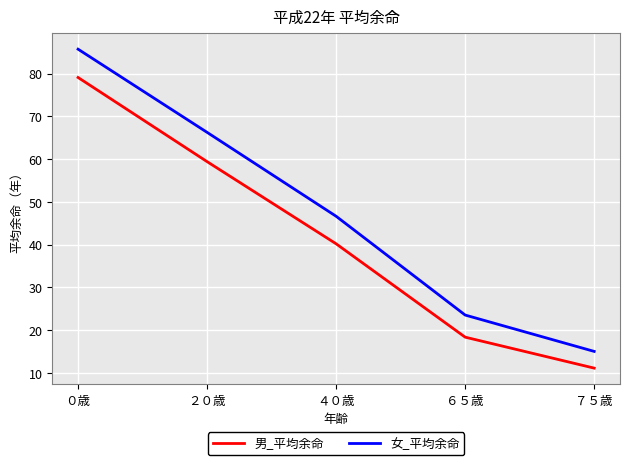

Does the chart have visible grid lines?

Yes